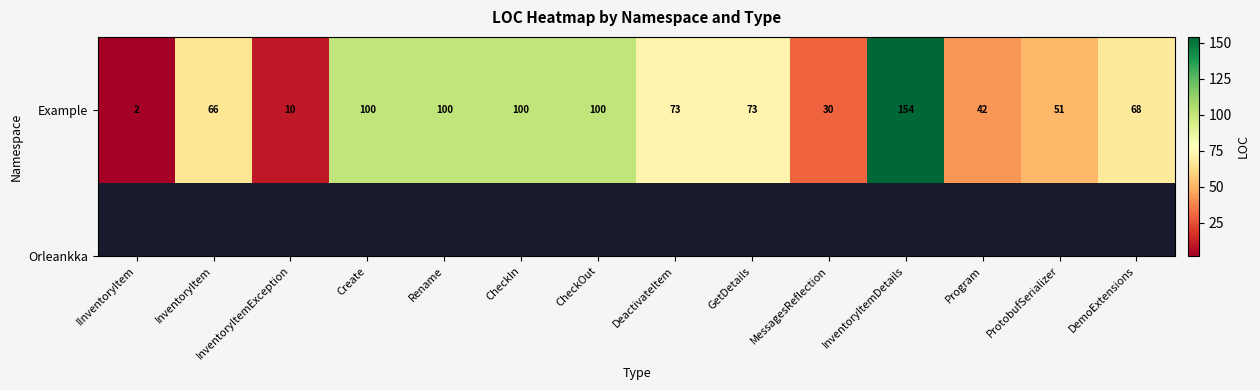

What is the sum of the values at DemoExtensions and InventoryItem?

134